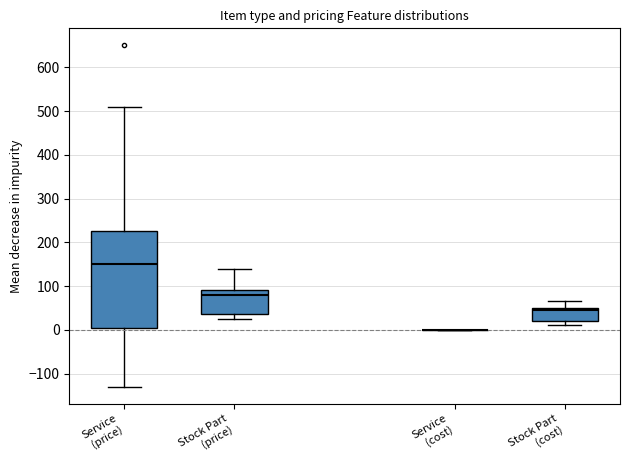

True or false: Service has a value of 258 at grossPrice.

False